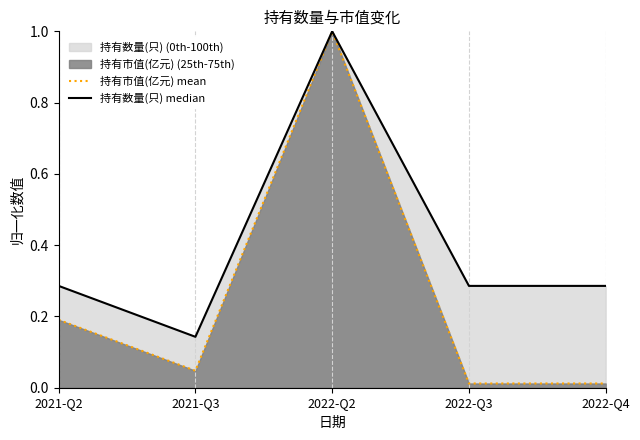

At 2021-Q3, list the series in order from smallest to largest.

持有市值(亿元) mean, 持有数量(只) median